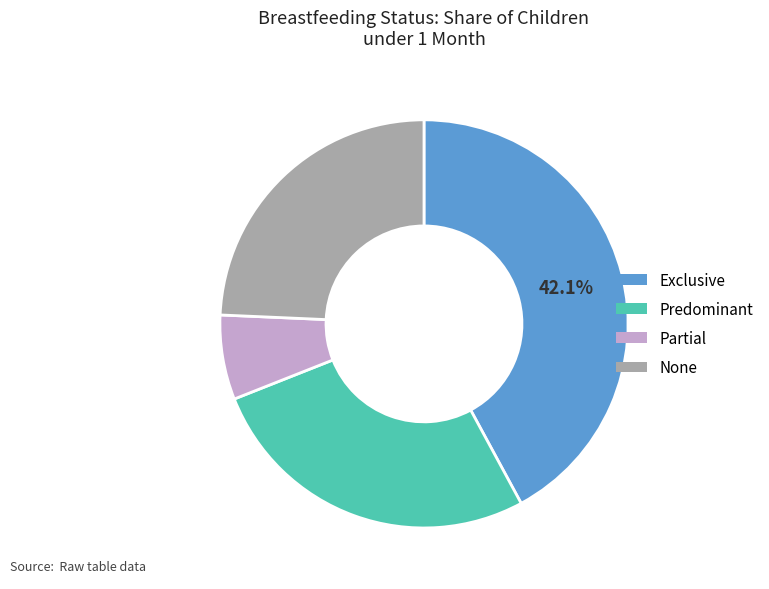

How many segments does this pie chart have?

4